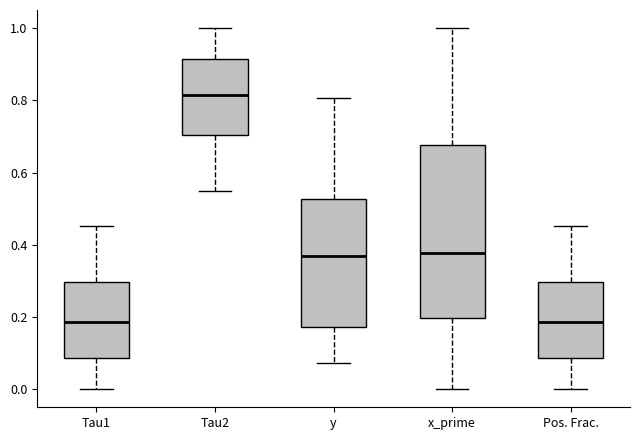

Comparing the boxes themselves (not the whiskers), which one is the tallest?

x_prime